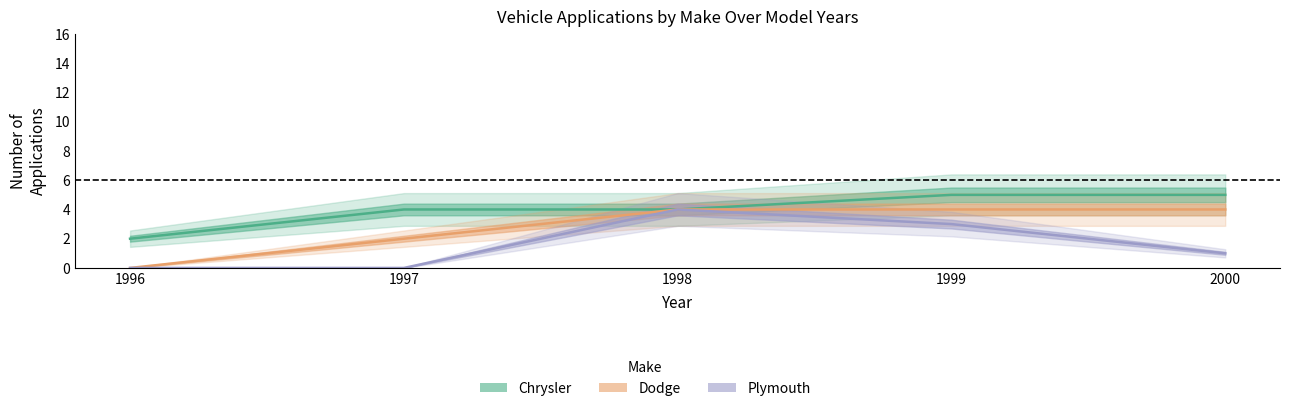

What is the sum of the Dodge values at 1997 and 1996?

2